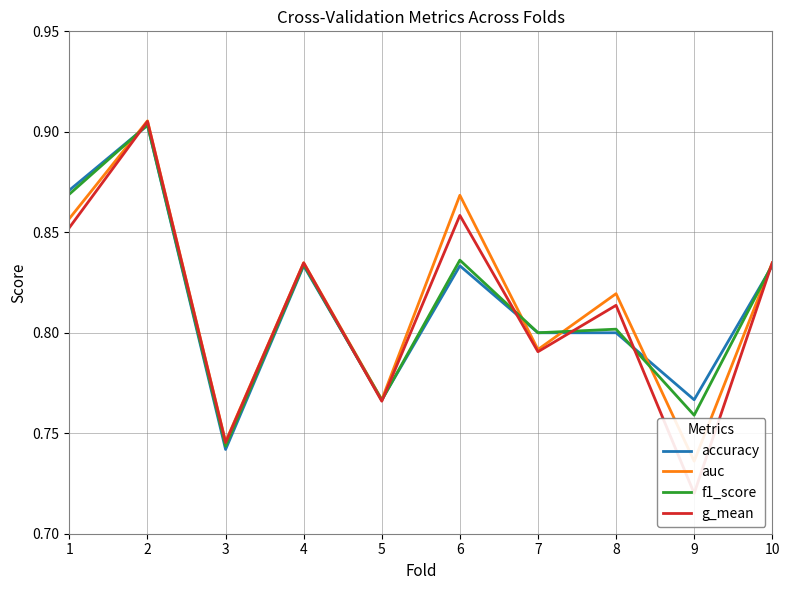

What are all the series names shown in the legend?

accuracy, auc, f1_score, g_mean